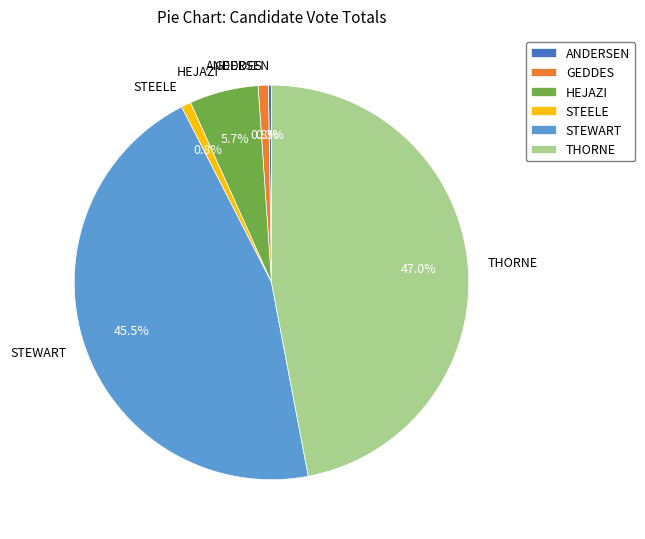

Between HEJAZI and THORNE, which is larger?

THORNE